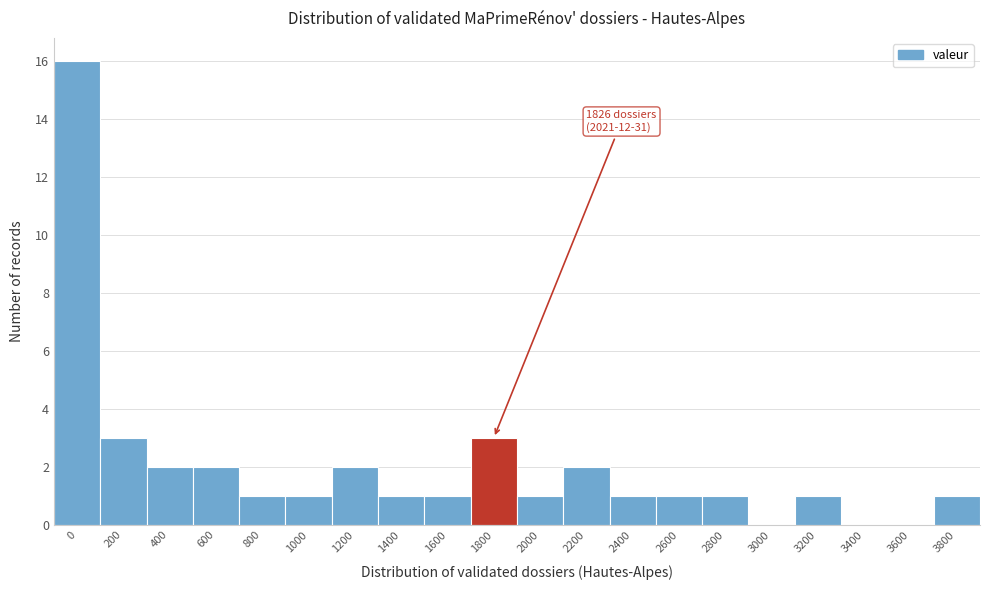

Reading right to left, transcribe all the data shown in this chart.

3800=1	3600=0	3400=0	3200=1	3000=0	2800=1	2600=1	2400=1	2200=2	2000=1	1800=3	1600=1	1400=1	1200=2	1000=1	800=1	600=2	400=2	200=3	0=16